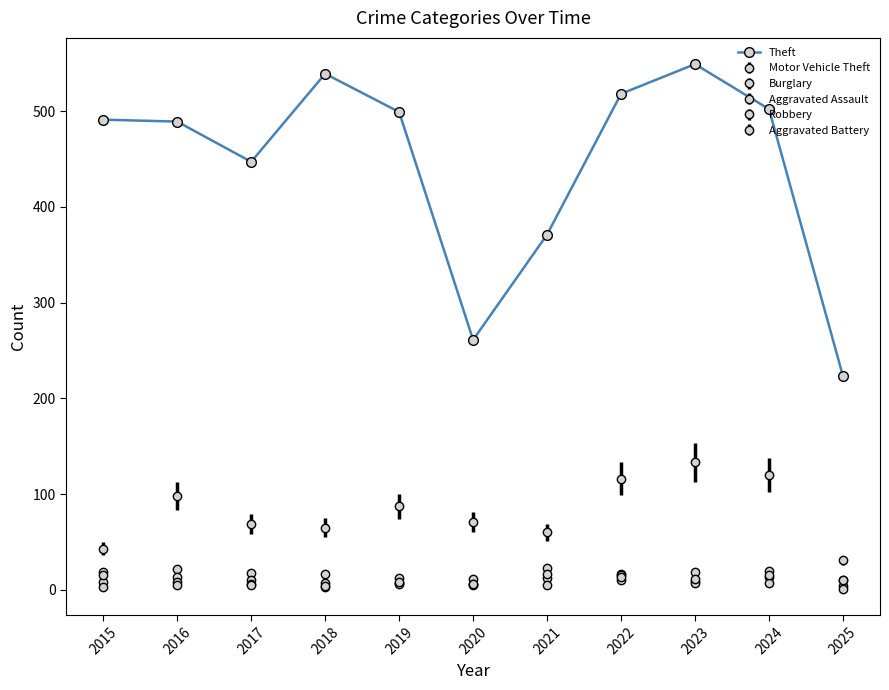

How many lines are shown in the chart?

6